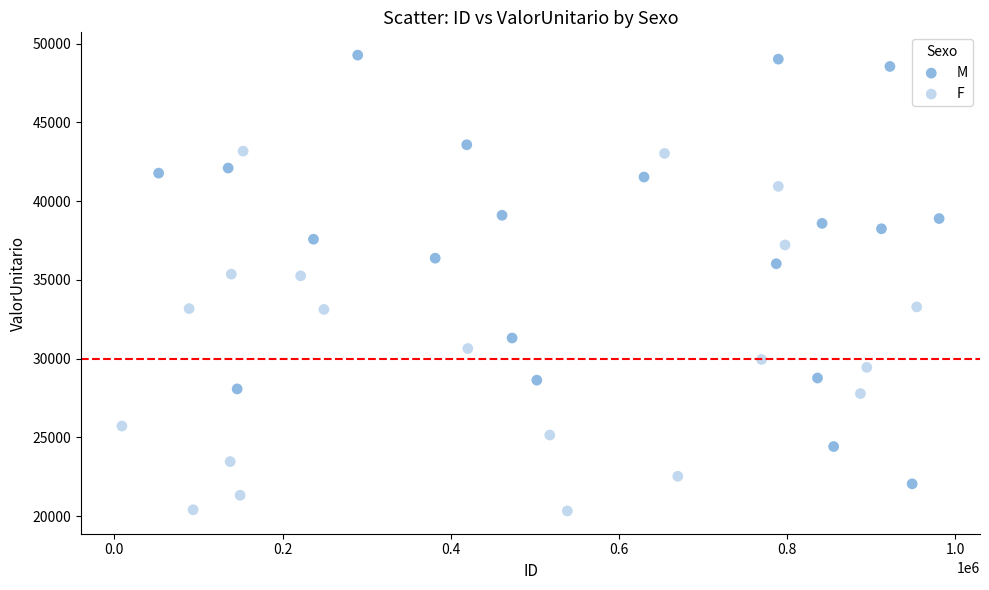

Which series contains the highest Y value?

M